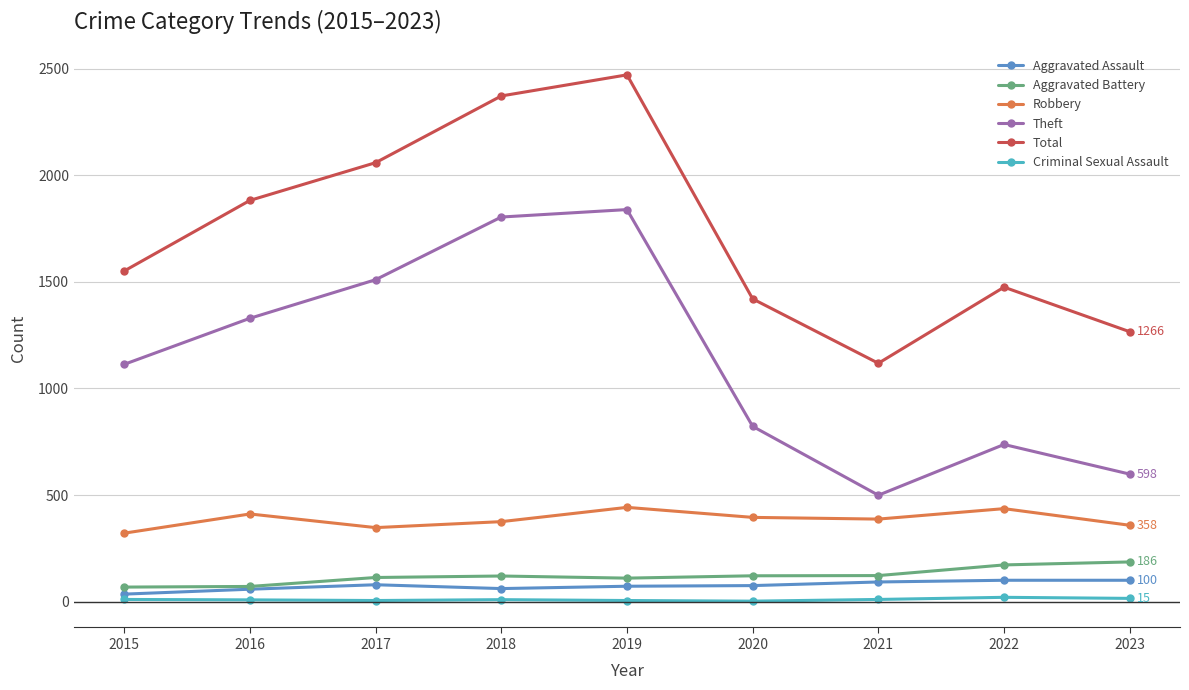

How many interior local peaks does the Total series have?

2